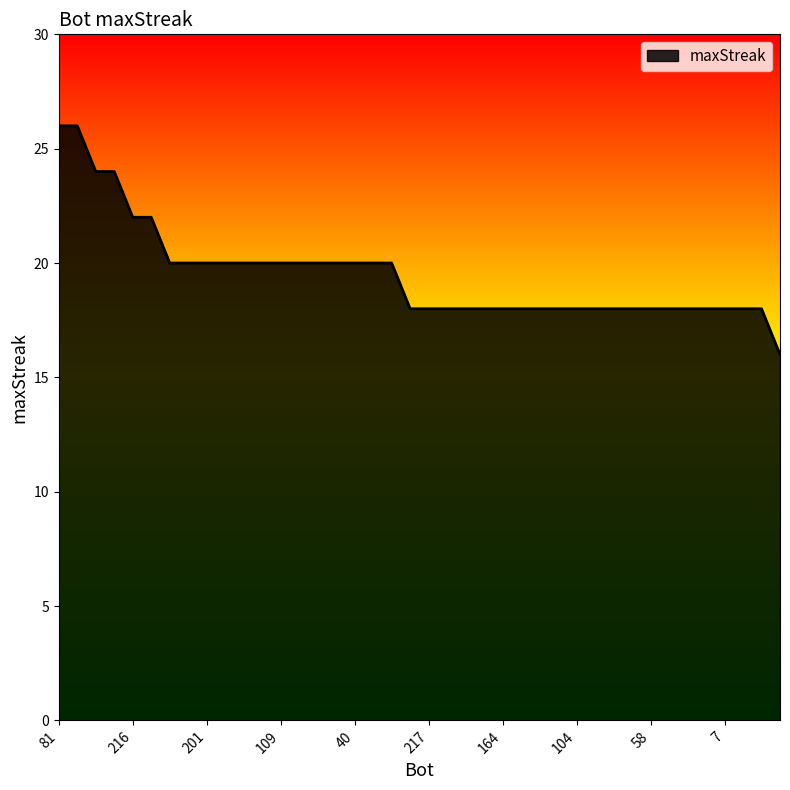

What is the greatest value displayed?

26